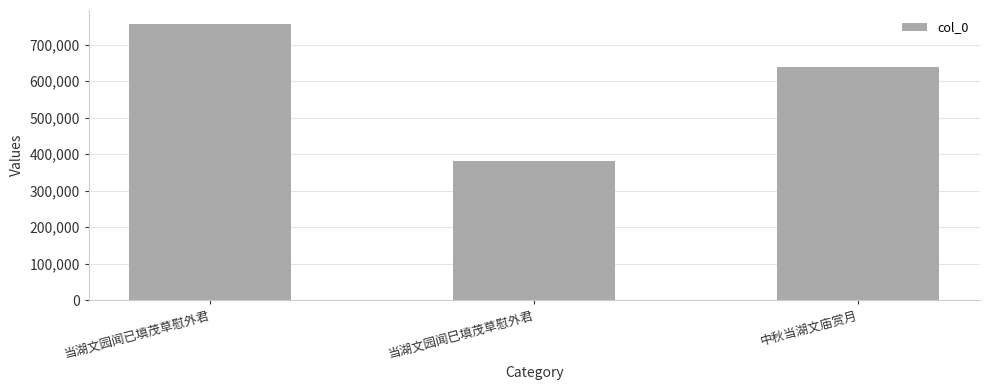

Reading left to right, list all the values displayed in this chart.

756941	380419	638246